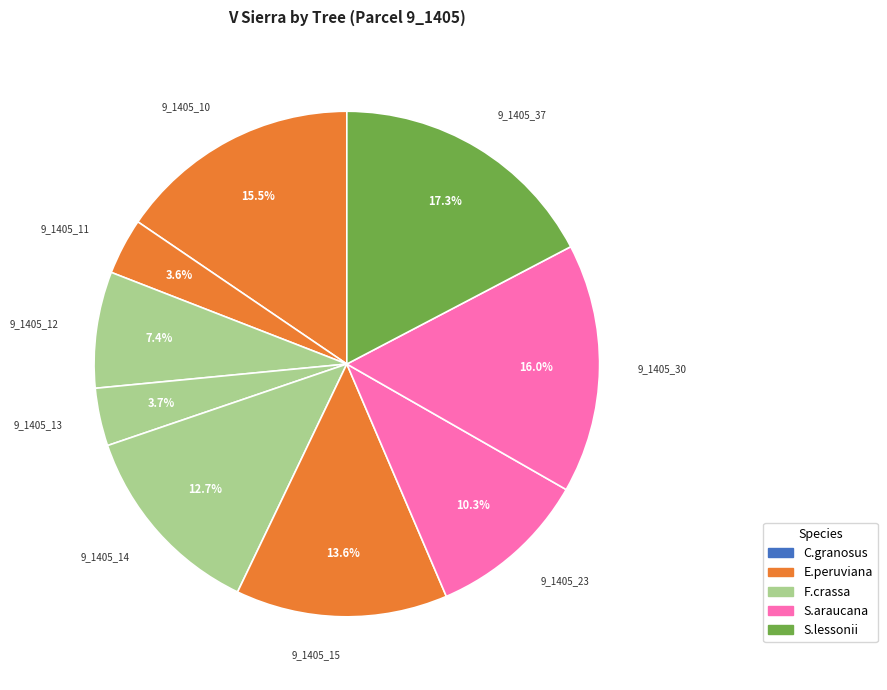

How many slices are in this pie chart?

9